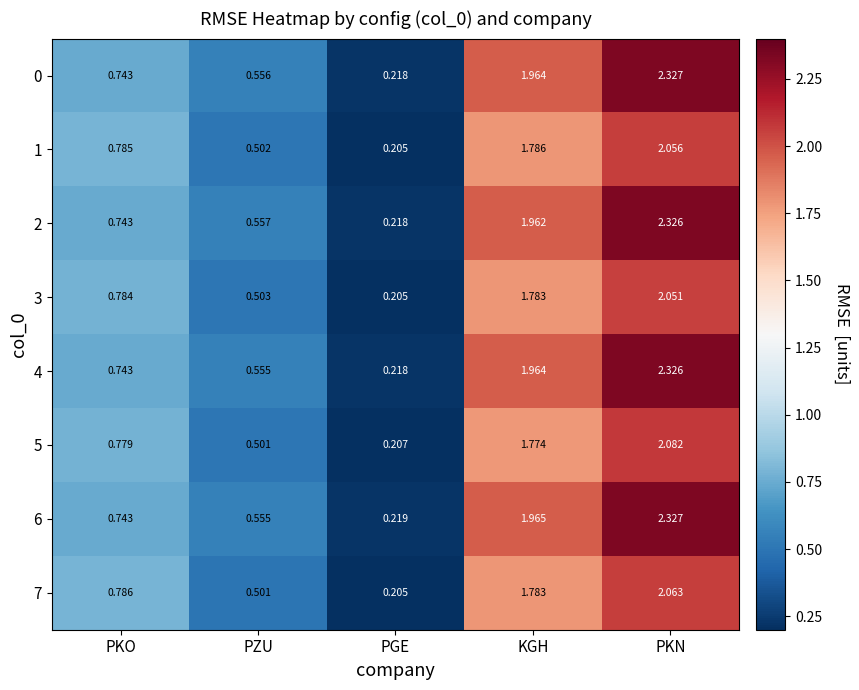

Where is 7 nearest to the value 1?

PKO